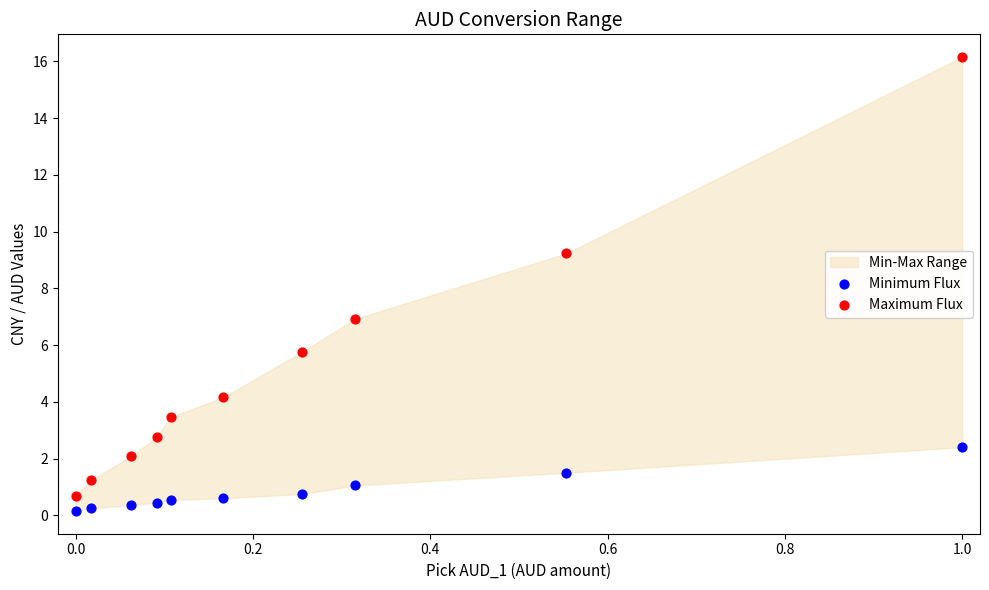

Which series contains the highest Y value?

Maximum Flux